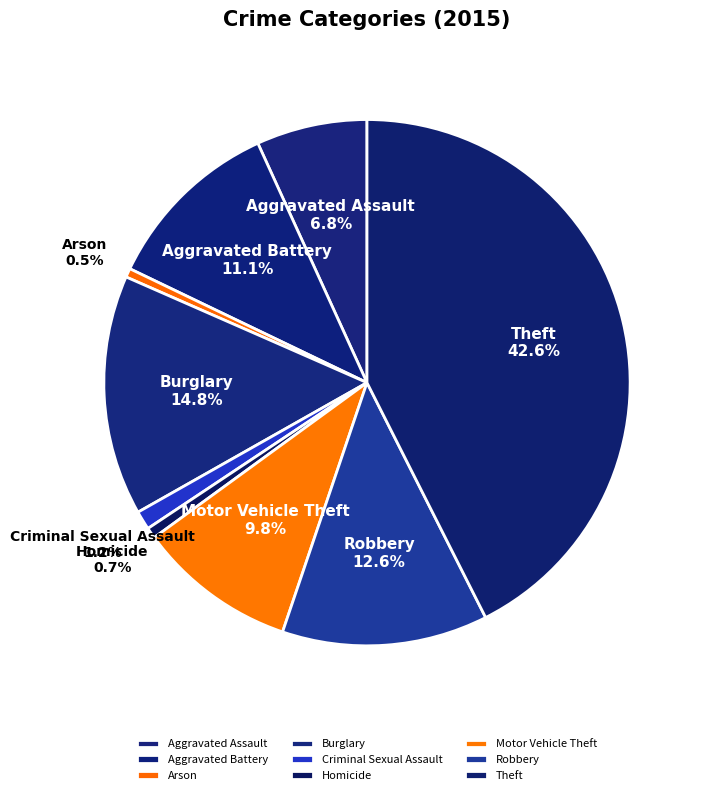

To the nearest percent, what percentage of the pie is Homicide?

1%